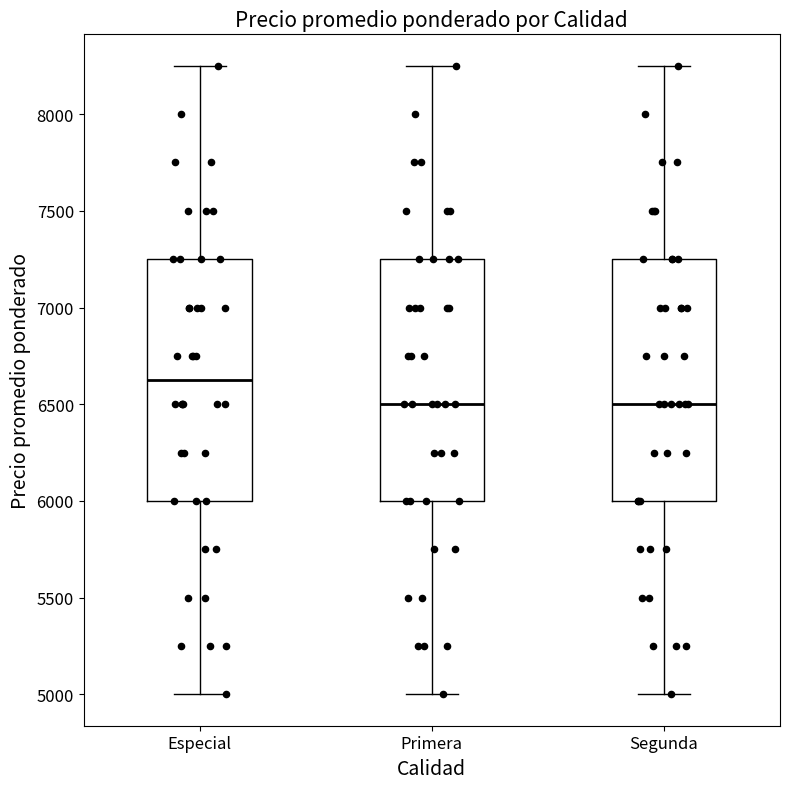

Reading left to right, read every box against the y-axis: the position of its median line, the range the box covers, and the ends of its whiskers. The values are not printed on the chart, so give them approximately, as read against the axis.

Especial: median 6650, box 6000 to 7250, whiskers 5000 to 8250
Primera: median 6500, box 6000 to 7250, whiskers 5000 to 8250
Segunda: median 6500, box 6000 to 7250, whiskers 5000 to 8250